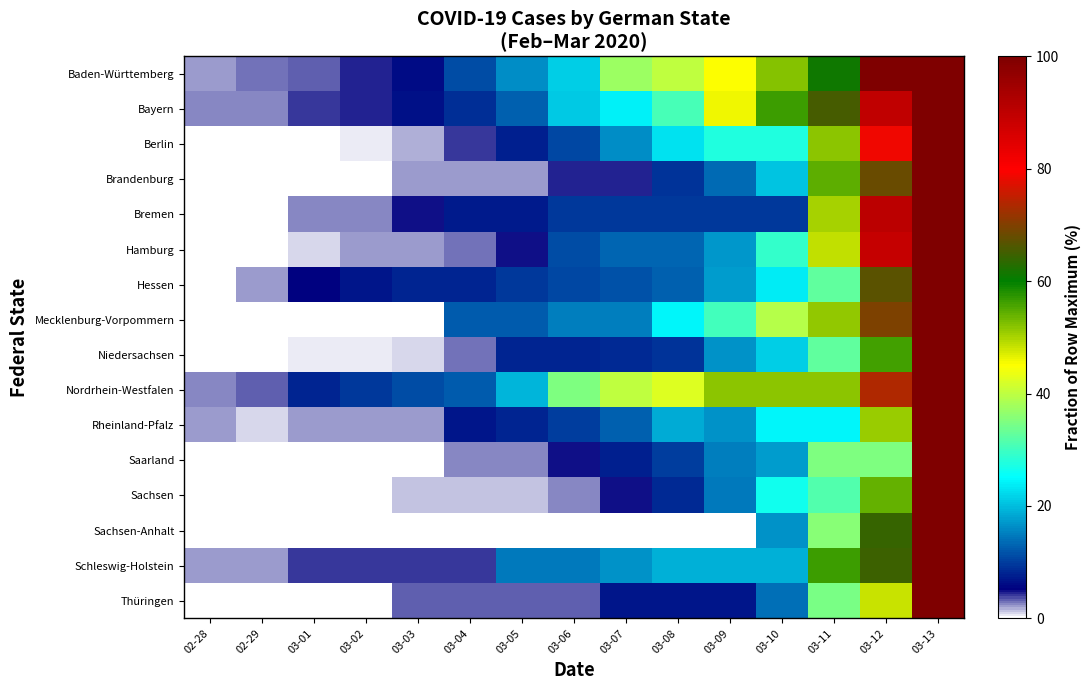

Reading left to right, what are all the values shown in this chart?

Baden-Württemberg: 02-28=2.2	02-29=3.1	03-01=3.3	03-02=4.4	03-03=6.2	03-04=11.0	03-05=16.1	03-06=21.1	03-07=37.4	03-08=40.1	03-09=44.9	03-10=52.2	03-11=61.0	03-12=100.0	03-13=100.0
Bayern: 02-28=2.7	02-29=2.7	03-01=4.1	03-02=4.7	03-03=6.6	03-04=8.6	03-05=12.5	03-06=21.0	03-07=24.0	03-08=30.8	03-09=45.9	03-10=56.3	03-11=65.6	03-12=89.6	03-13=100.0
Berlin: 02-28=0.0	02-29=0.0	03-01=0.0	03-02=0.6	03-03=1.7	03-04=4.0	03-05=7.5	03-06=10.9	03-07=16.1	03-08=23.0	03-09=27.6	03-10=27.6	03-11=51.7	03-12=78.7	03-13=100.0
Brandenburg: 02-28=0.0	02-29=0.0	03-01=0.0	03-02=0.0	03-03=2.3	03-04=2.3	03-05=2.3	03-06=4.5	03-07=4.5	03-08=9.1	03-09=13.6	03-10=20.5	03-11=54.5	03-12=68.2	03-13=100.0
Bremen: 02-28=0.0	02-29=0.0	03-01=2.4	03-02=2.4	03-03=4.8	03-04=7.1	03-05=7.1	03-06=9.5	03-07=9.5	03-08=9.5	03-09=9.5	03-10=9.5	03-11=50.0	03-12=90.5	03-13=100.0
Hamburg: 02-28=0.0	02-29=0.0	03-01=1.0	03-02=2.0	03-03=2.0	03-04=3.0	03-05=5.1	03-06=11.1	03-07=13.1	03-08=13.1	03-09=17.2	03-10=29.3	03-11=48.5	03-12=88.9	03-13=100.0
Hessen: 02-28=0.0	02-29=2.0	03-01=5.4	03-02=6.8	03-03=8.1	03-04=8.1	03-05=9.5	03-06=10.8	03-07=11.5	03-08=12.8	03-09=17.6	03-10=23.6	03-11=32.4	03-12=66.9	03-13=100.0
Mecklenburg-Vorpommern: 02-28=0.0	02-29=0.0	03-01=0.0	03-02=0.0	03-03=0.0	03-04=12.1	03-05=12.1	03-06=15.2	03-07=15.2	03-08=24.2	03-09=30.3	03-10=39.4	03-11=51.5	03-12=69.7	03-13=100.0
Niedersachsen: 02-28=0.0	02-29=0.0	03-01=0.4	03-02=0.4	03-03=0.9	03-04=3.0	03-05=7.8	03-06=7.8	03-07=8.3	03-08=9.1	03-09=16.5	03-10=21.3	03-11=32.6	03-12=56.1	03-13=100.0
Nordrhein-Westfalen: 02-28=2.7	02-29=3.2	03-01=7.9	03-02=9.6	03-03=11.0	03-04=12.3	03-05=19.3	03-06=35.1	03-07=39.9	03-08=42.5	03-09=51.7	03-10=51.7	03-11=51.7	03-12=73.5	03-13=100.0
Rheinland-Pfalz: 02-28=2.0	02-29=1.0	03-01=2.0	03-02=2.0	03-03=2.0	03-04=6.9	03-05=7.8	03-06=9.8	03-07=12.7	03-08=18.6	03-09=16.7	03-10=24.5	03-11=24.5	03-12=51.0	03-13=100.0
Saarland: 02-28=0.0	02-29=0.0	03-01=0.0	03-02=0.0	03-03=0.0	03-04=2.5	03-05=2.5	03-06=5.0	03-07=7.5	03-08=10.0	03-09=15.0	03-10=17.5	03-11=35.0	03-12=35.0	03-13=100.0
Sachsen: 02-28=0.0	02-29=0.0	03-01=0.0	03-02=0.0	03-03=1.2	03-04=1.2	03-05=1.2	03-06=2.4	03-07=4.8	03-08=8.4	03-09=14.5	03-10=26.5	03-11=31.3	03-12=54.2	03-13=100.0
Sachsen-Anhalt: 02-28=0.0	02-29=0.0	03-01=0.0	03-02=0.0	03-03=0.0	03-04=0.0	03-05=0.0	03-06=0.0	03-07=0.0	03-08=0.0	03-09=0.0	03-10=16.7	03-11=35.7	03-12=64.3	03-13=100.0
Schleswig-Holstein: 02-28=2.1	02-29=2.1	03-01=4.2	03-02=4.2	03-03=4.2	03-04=4.2	03-05=14.6	03-06=14.6	03-07=16.7	03-08=18.8	03-09=18.8	03-10=18.8	03-11=56.2	03-12=64.6	03-13=100.0
Thüringen: 02-28=0.0	02-29=0.0	03-01=0.0	03-02=0.0	03-03=3.4	03-04=3.4	03-05=3.4	03-06=3.4	03-07=6.9	03-08=6.9	03-09=6.9	03-10=13.8	03-11=34.5	03-12=48.3	03-13=100.0